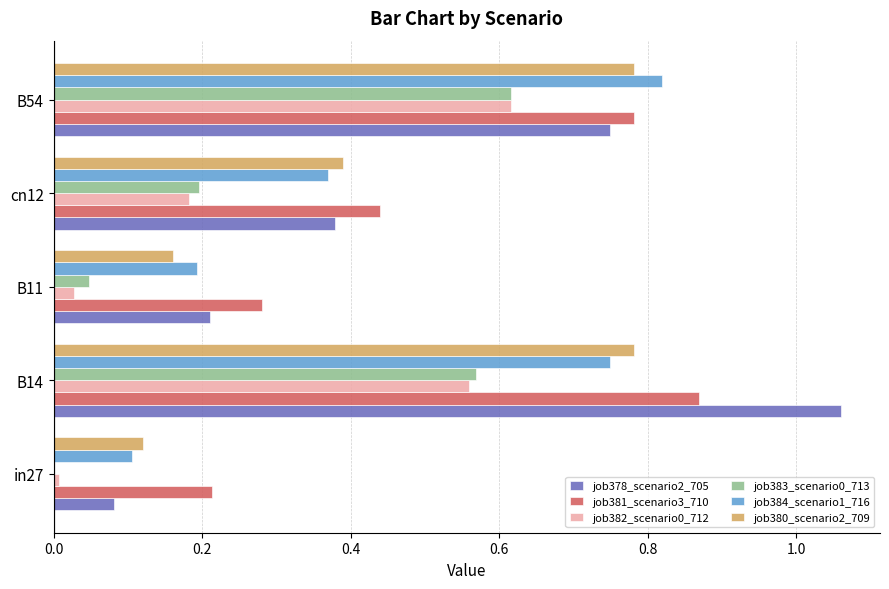

What is the sum of all job380_scenario2_709 values?

2.2